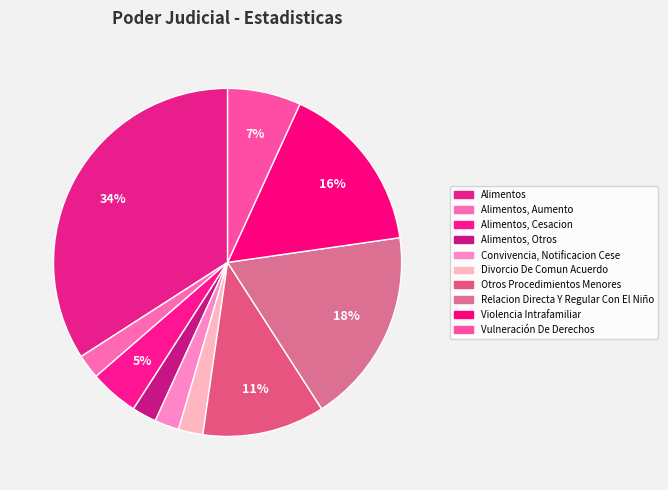

Count the number of slices in the pie.

10